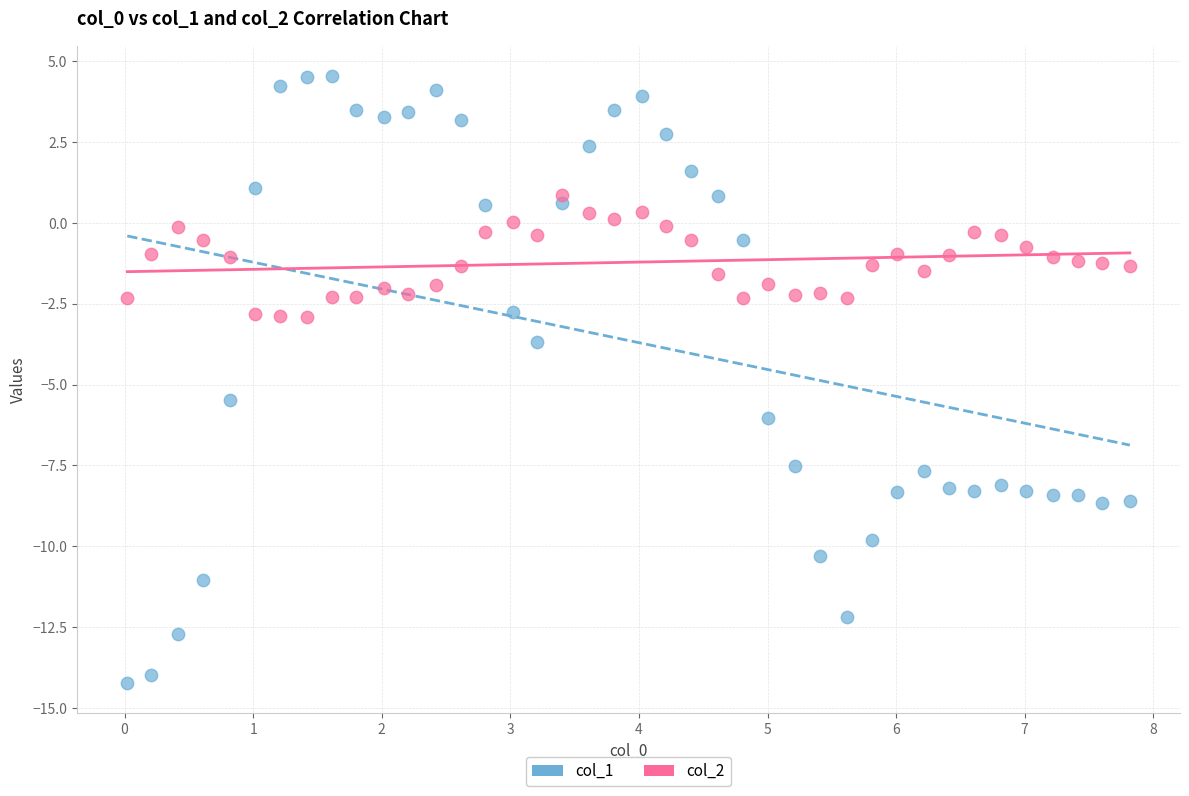

Across all data points, what is the range of Y values (max minus min)?

18.8